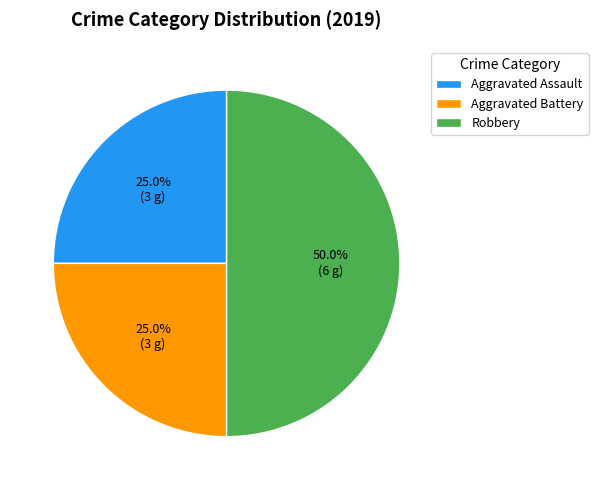

Is it true that Robbery is 41% of the pie?

False